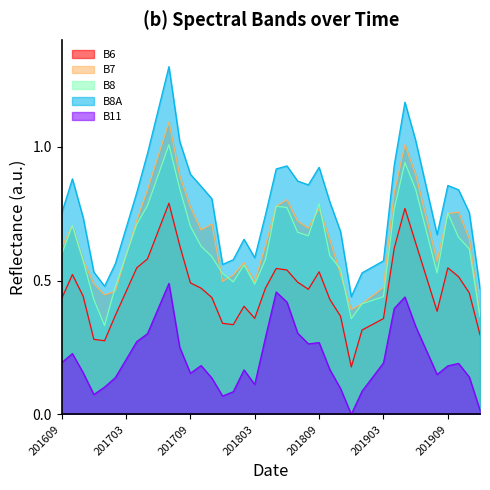

In B6, how many points are higher than both neighbors (excluding endpoints)?

7